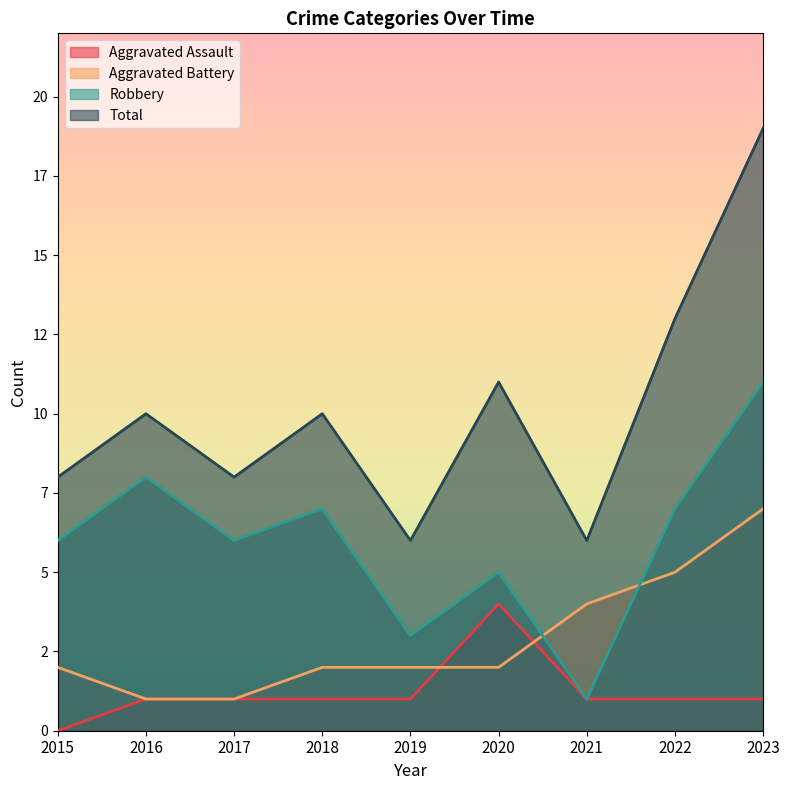

Where does the Aggravated Assault series first go above 1?

2020